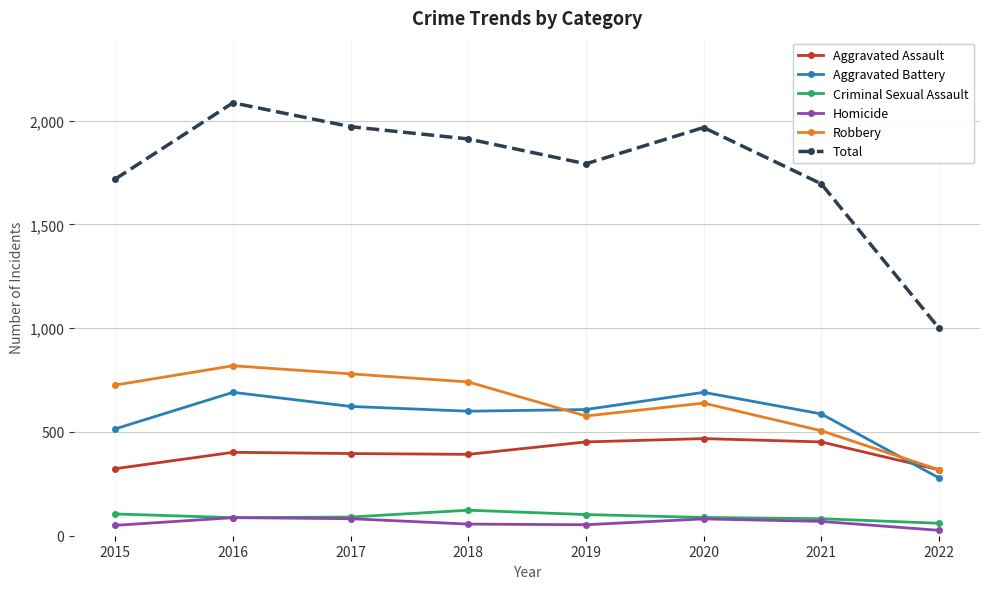

Rank the series at 2018 from highest to lowest value.

Total, Robbery, Aggravated Battery, Aggravated Assault, Criminal Sexual Assault, Homicide